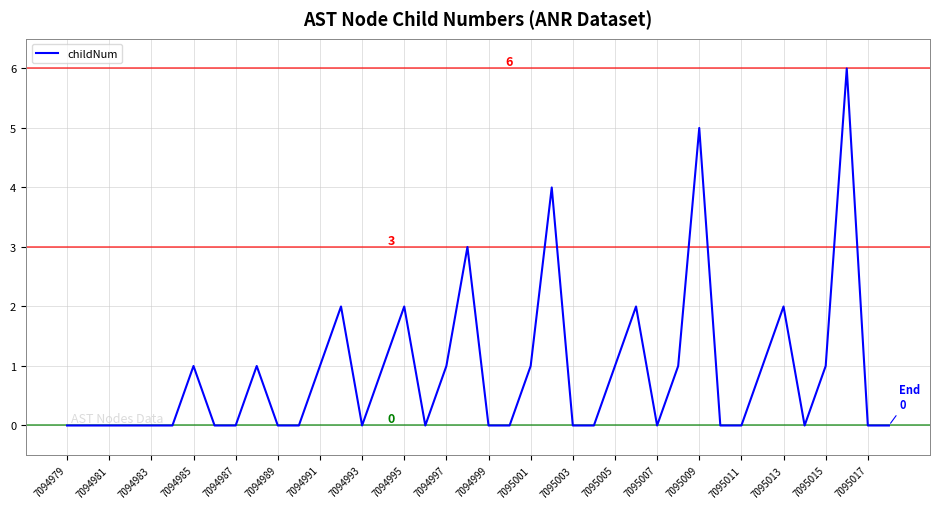

What is the greatest value displayed?

6